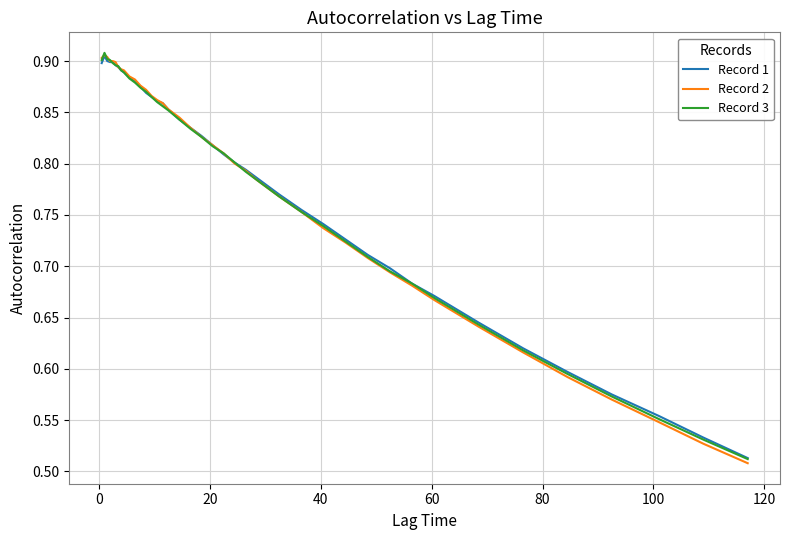

How many distinct data groups are displayed?

3